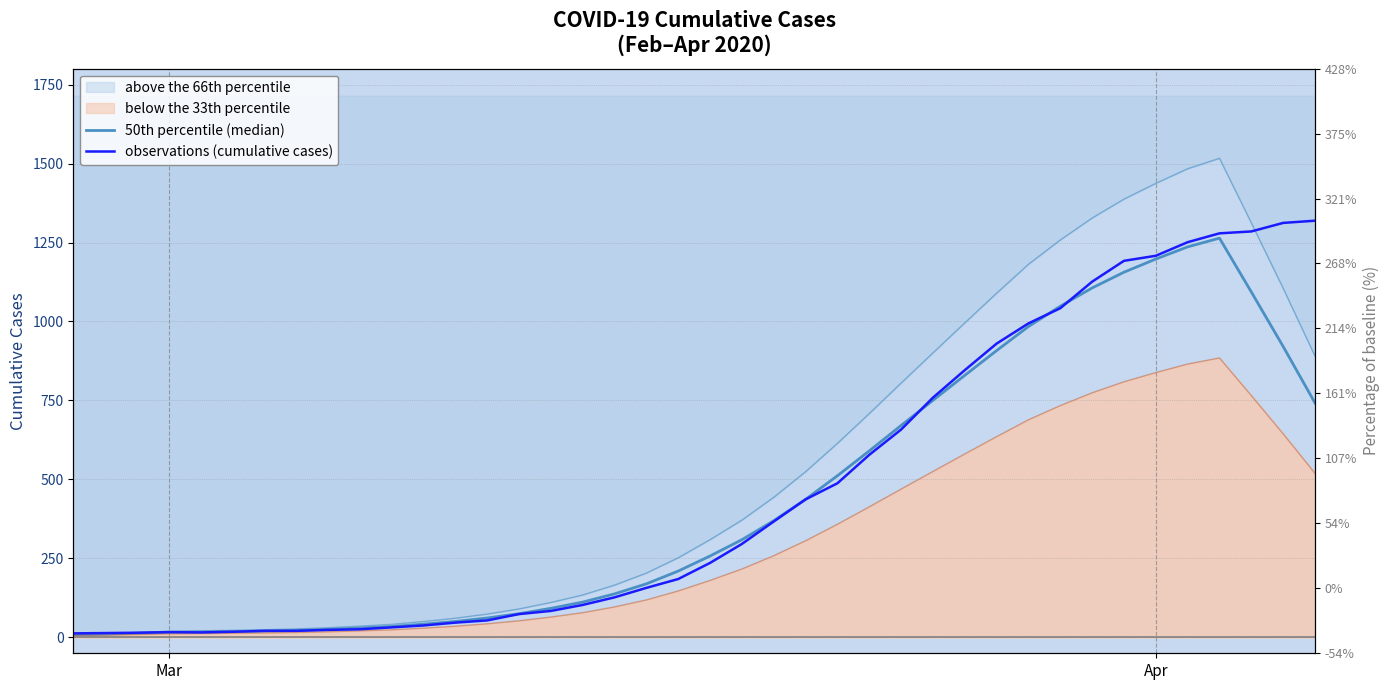

What is the average value of the observations (cumulative cases) series?

467.2